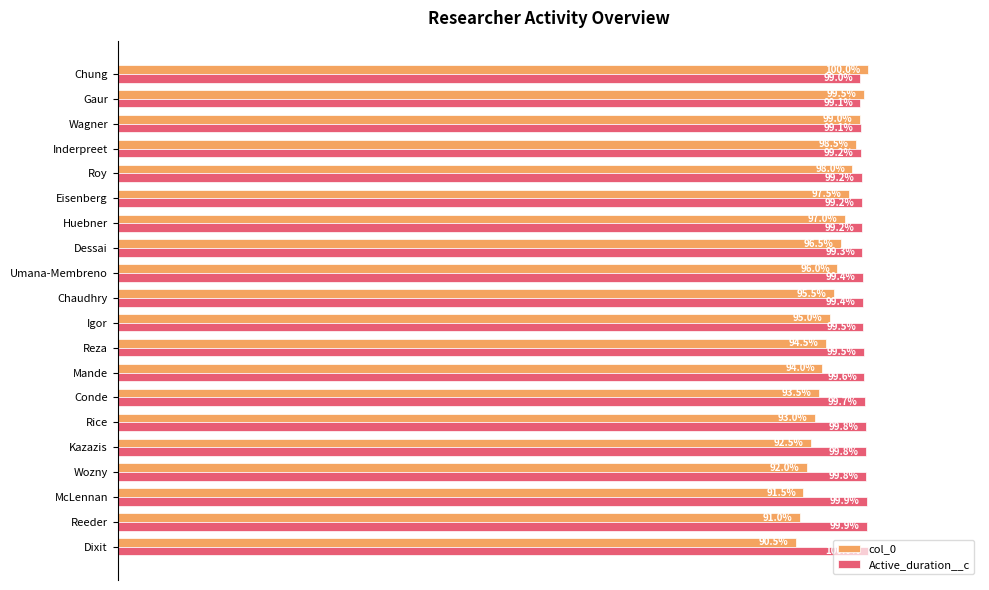

At which category is the sum across all series the highest?

Chung